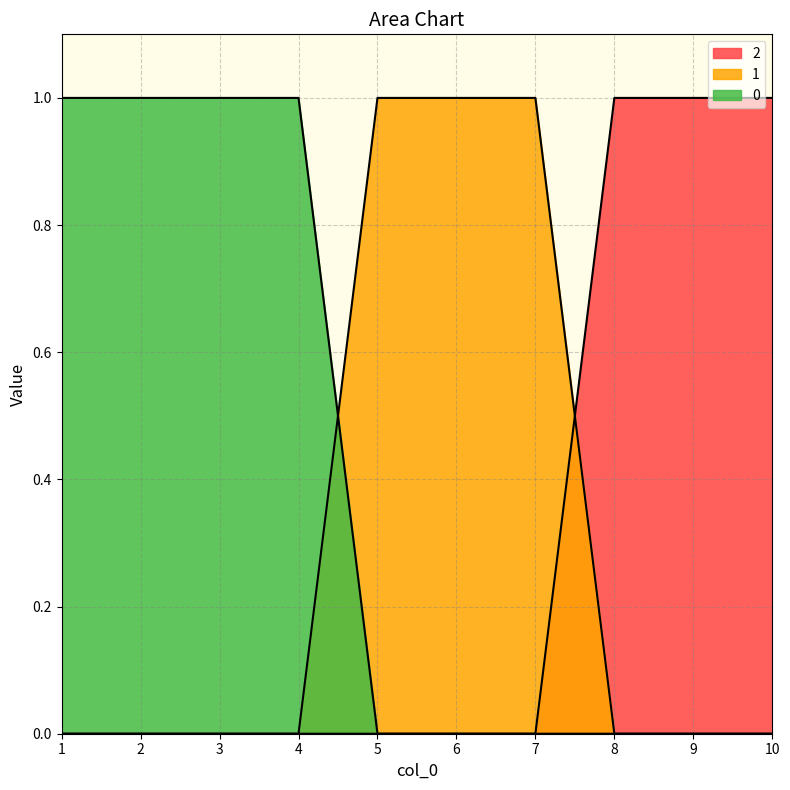

Does the chart display data point markers on the line(s)?

No